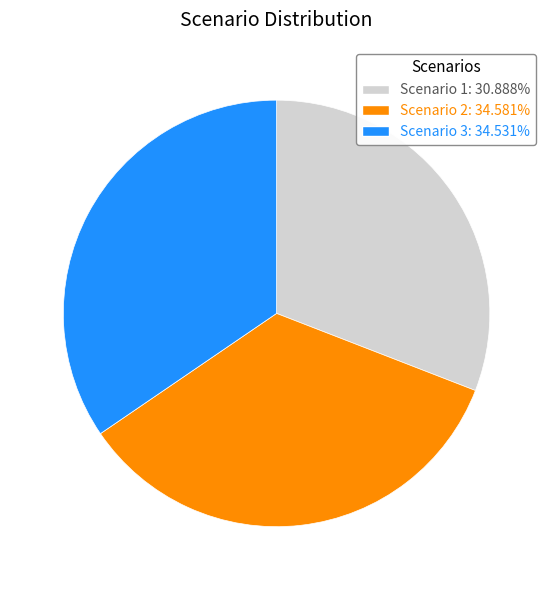

Is there a majority slice in this chart?

No